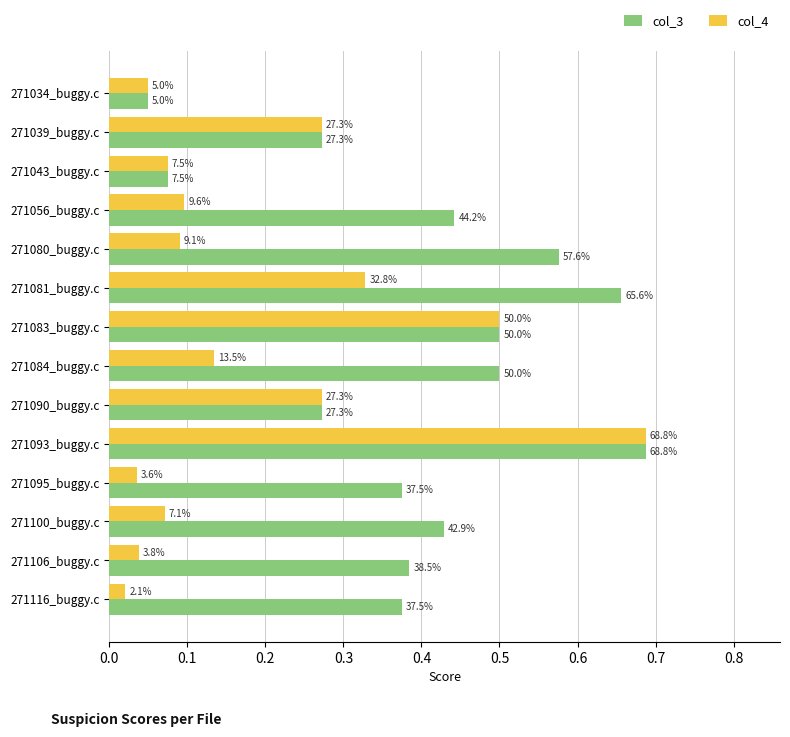

What is the maximum value for col_4?

0.7